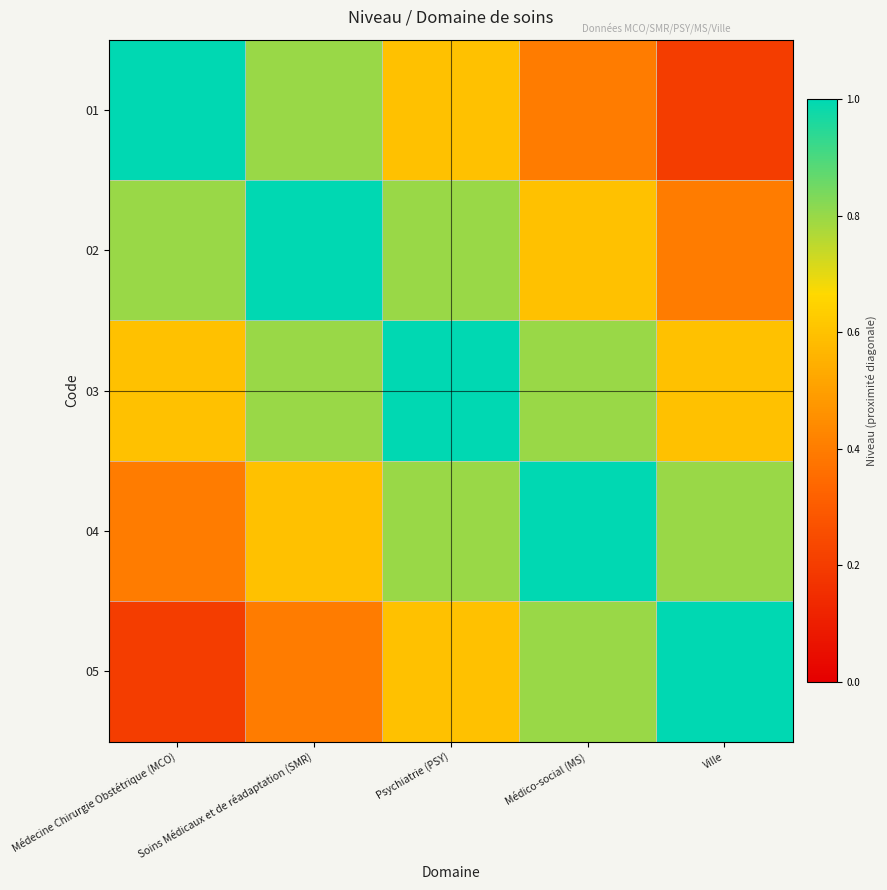

Which label corresponds to the largest value in the chart?

Médecine Chirurgie Obstétrique (MCO)